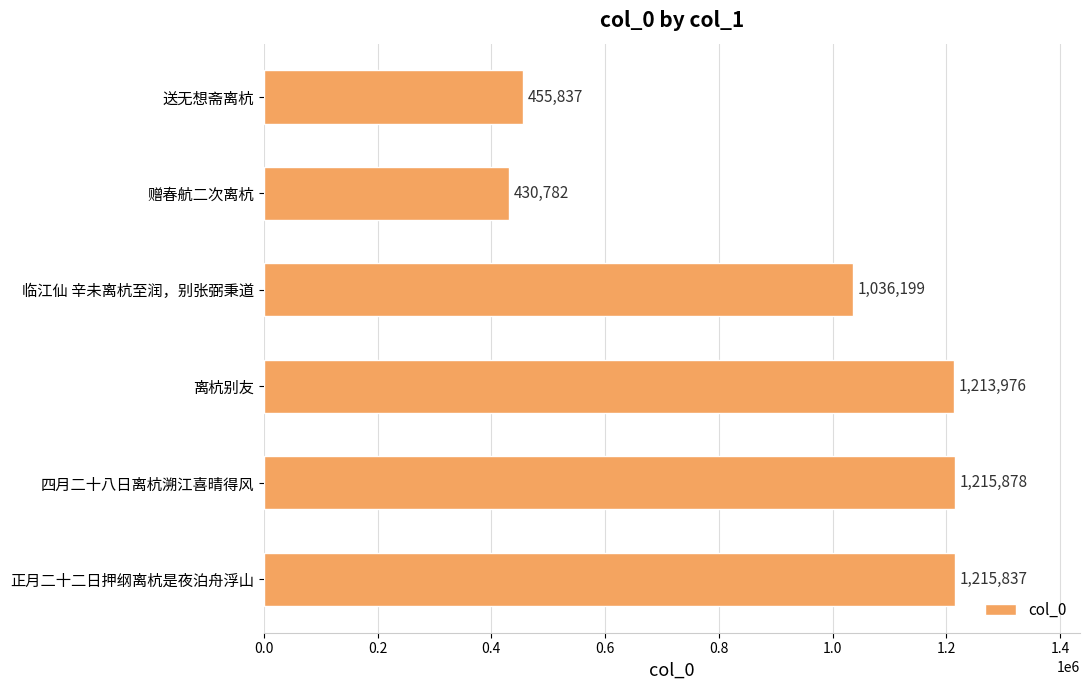

Where is the data nearest to the value 823330?

临江仙 辛未离杭至润，别张弼秉道